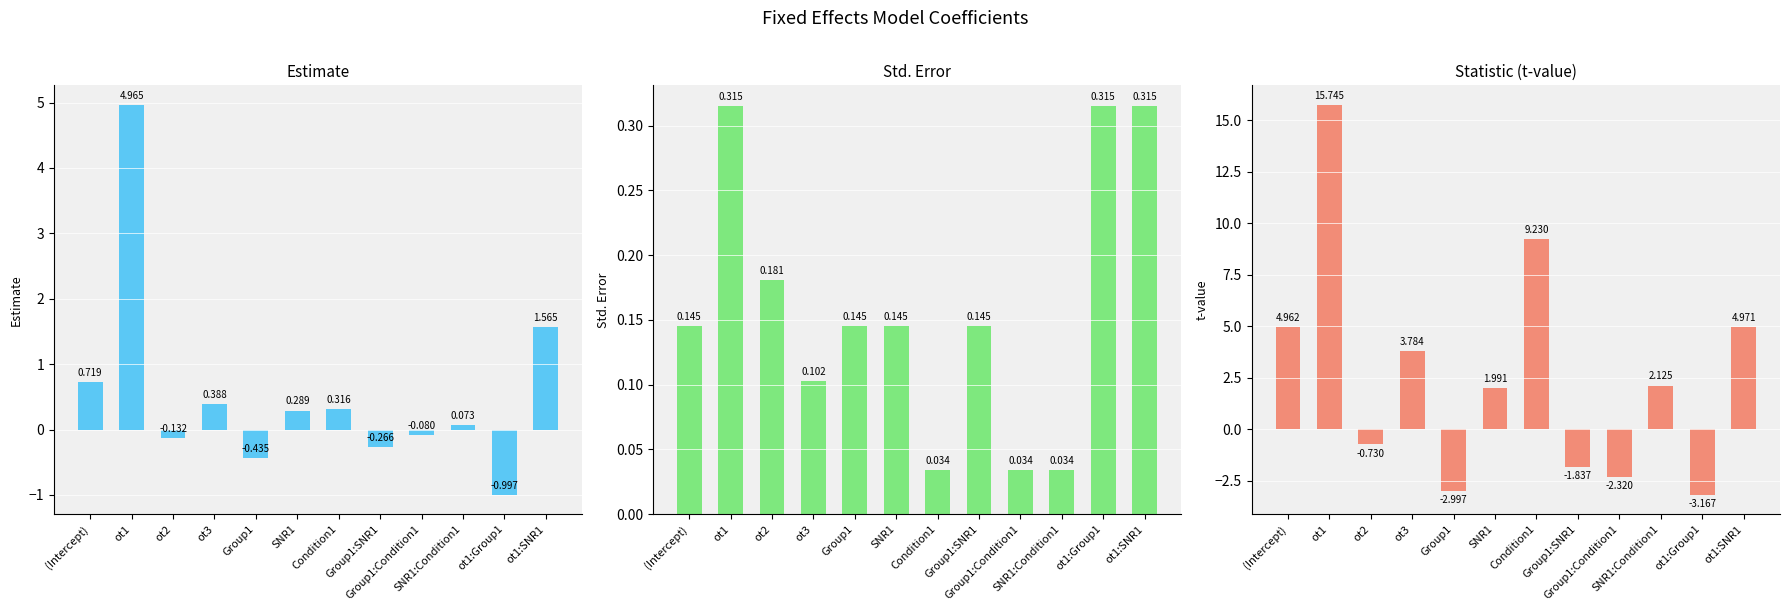

What is the average value of the statistic series?

2.6